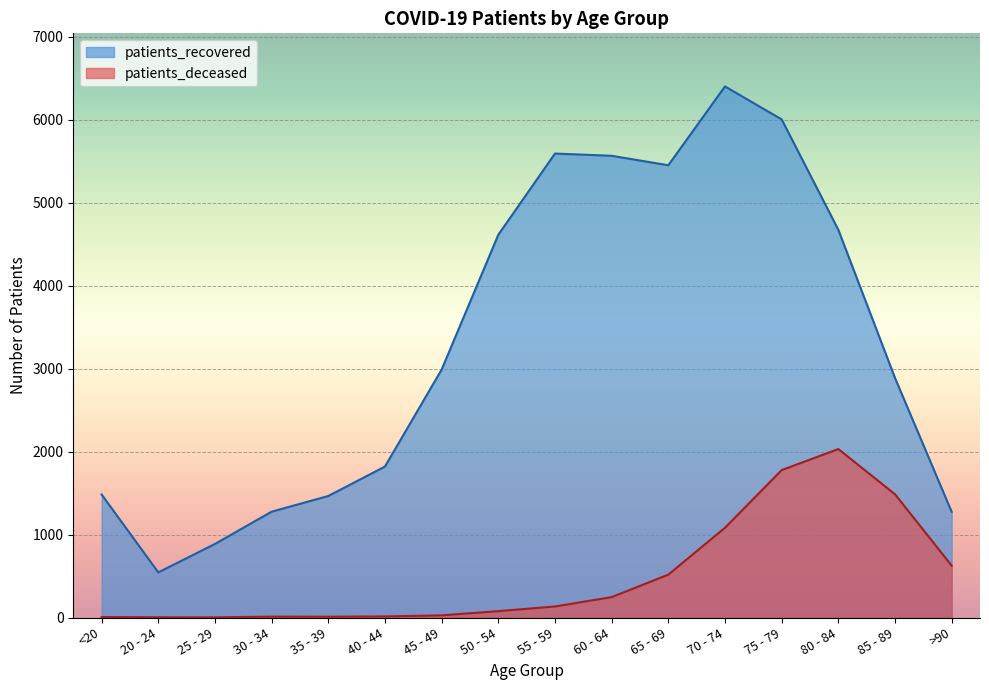

What is the difference between the highest and lowest values at 45 - 49?

2963